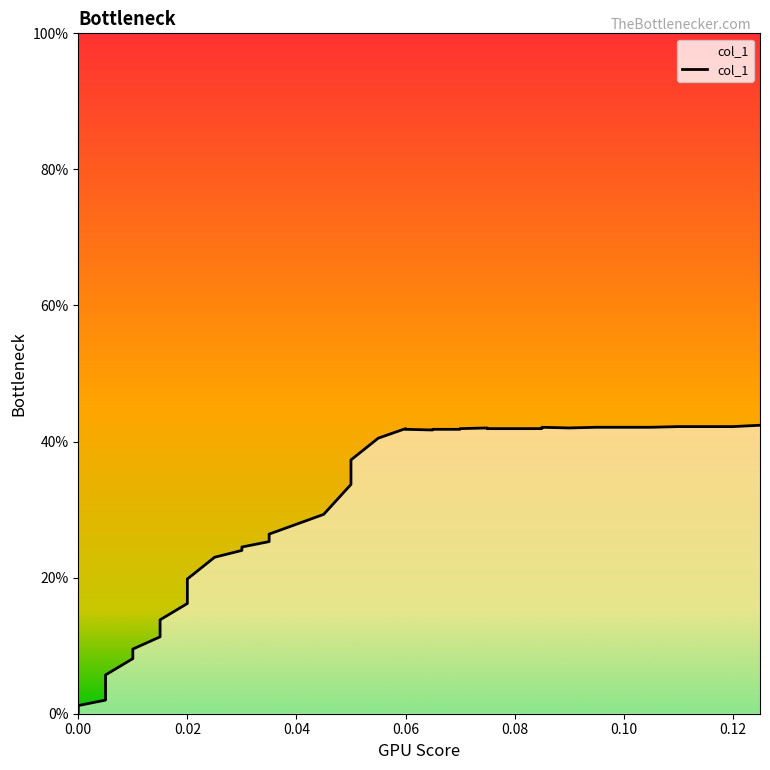

The value at 0.06 is 41.8. True or false?

True